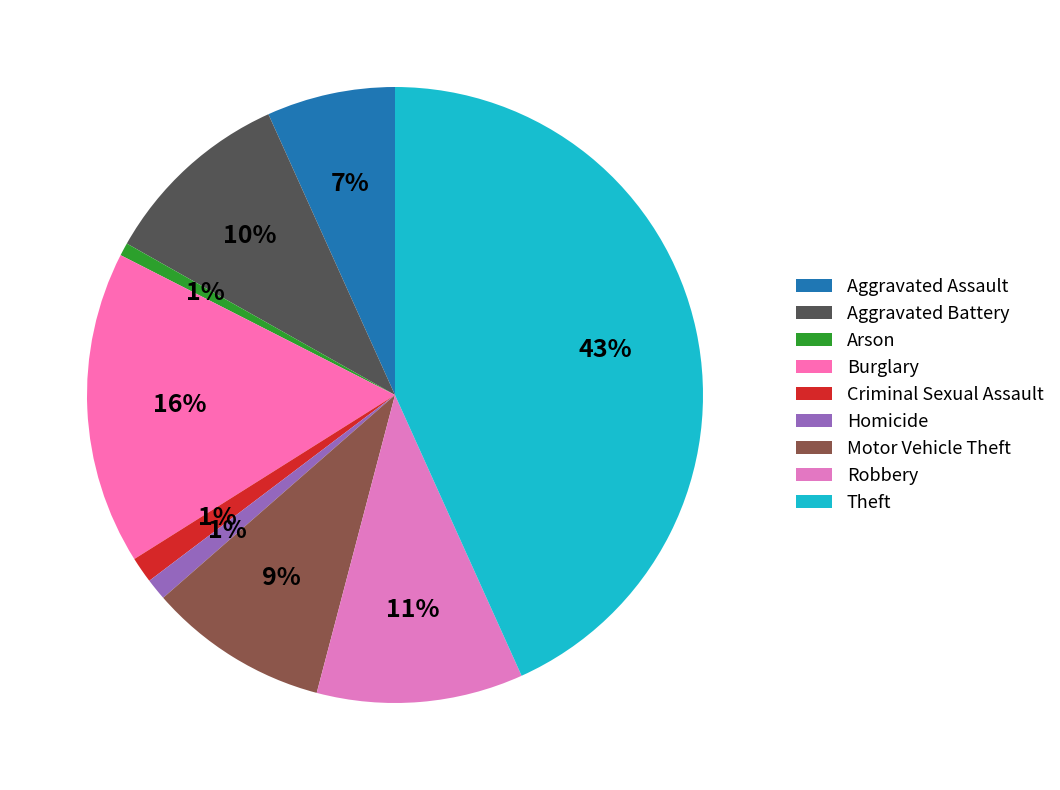

Do Criminal Sexual Assault and Arson together represent more than half of the pie?

No